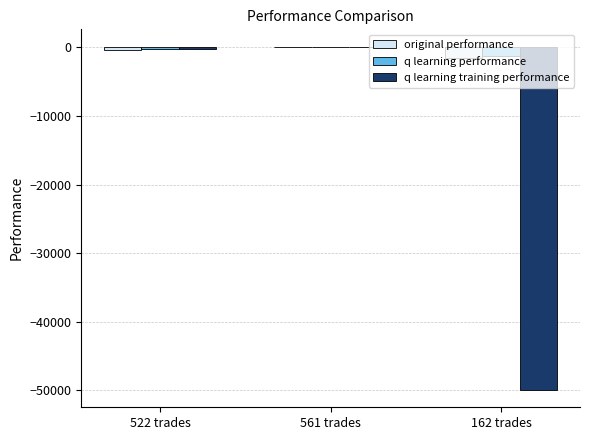

What is the total value across all series at 162 trades?

-52737.3